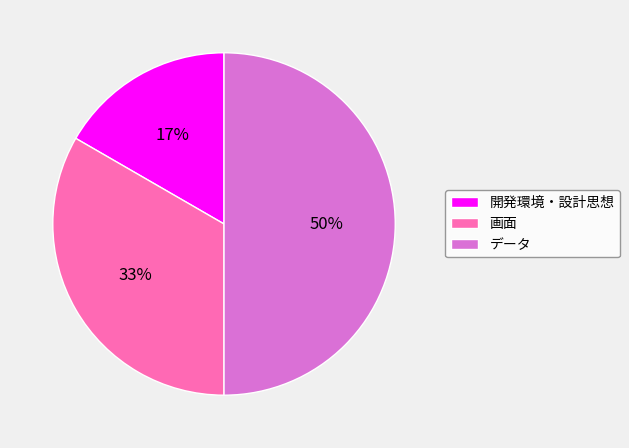

Which category has the smallest portion of the pie?

開発環境・設計思想